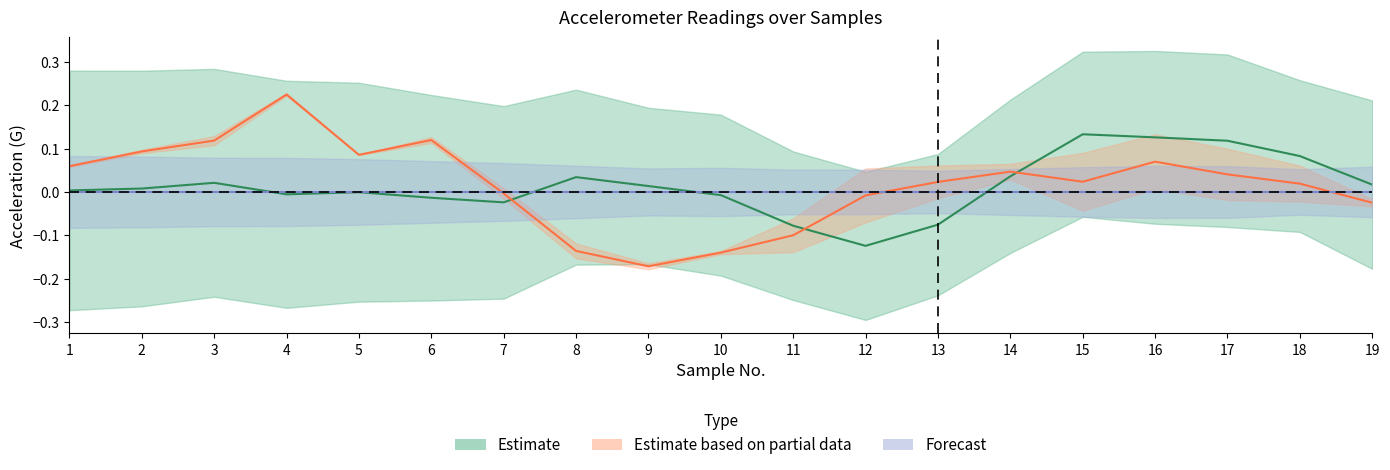

Where is accel_x nearest to the value 0?

5